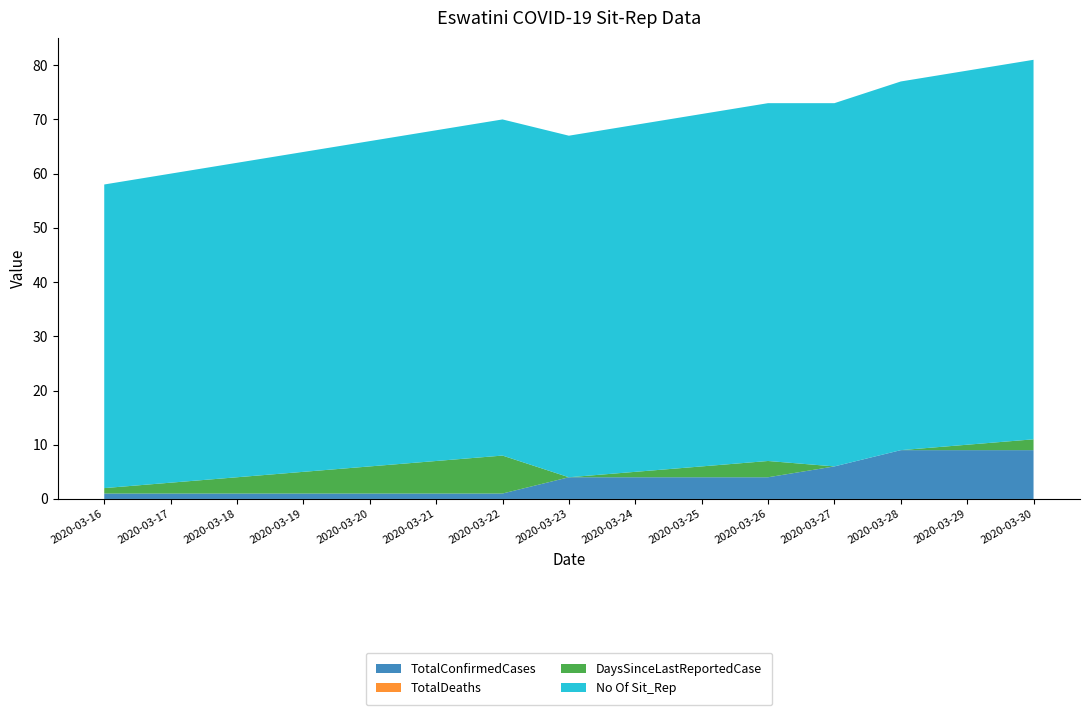

Reading right to left, what are all the values shown in this chart?

TotalConfirmedCases: 9	9	9	6	4	4	4	4	1	1	1	1	1	1	1
TotalDeaths: 0	0	0	0	0	0	0	0	0	0	0	0	0	0	0
DaysSinceLastReportedCase: 2	1	0	0	3	2	1	0	7	6	5	4	3	2	1
No Of Sit_Rep: 70	69	68	67	66	65	64	63	62	61	60	59	58	57	56